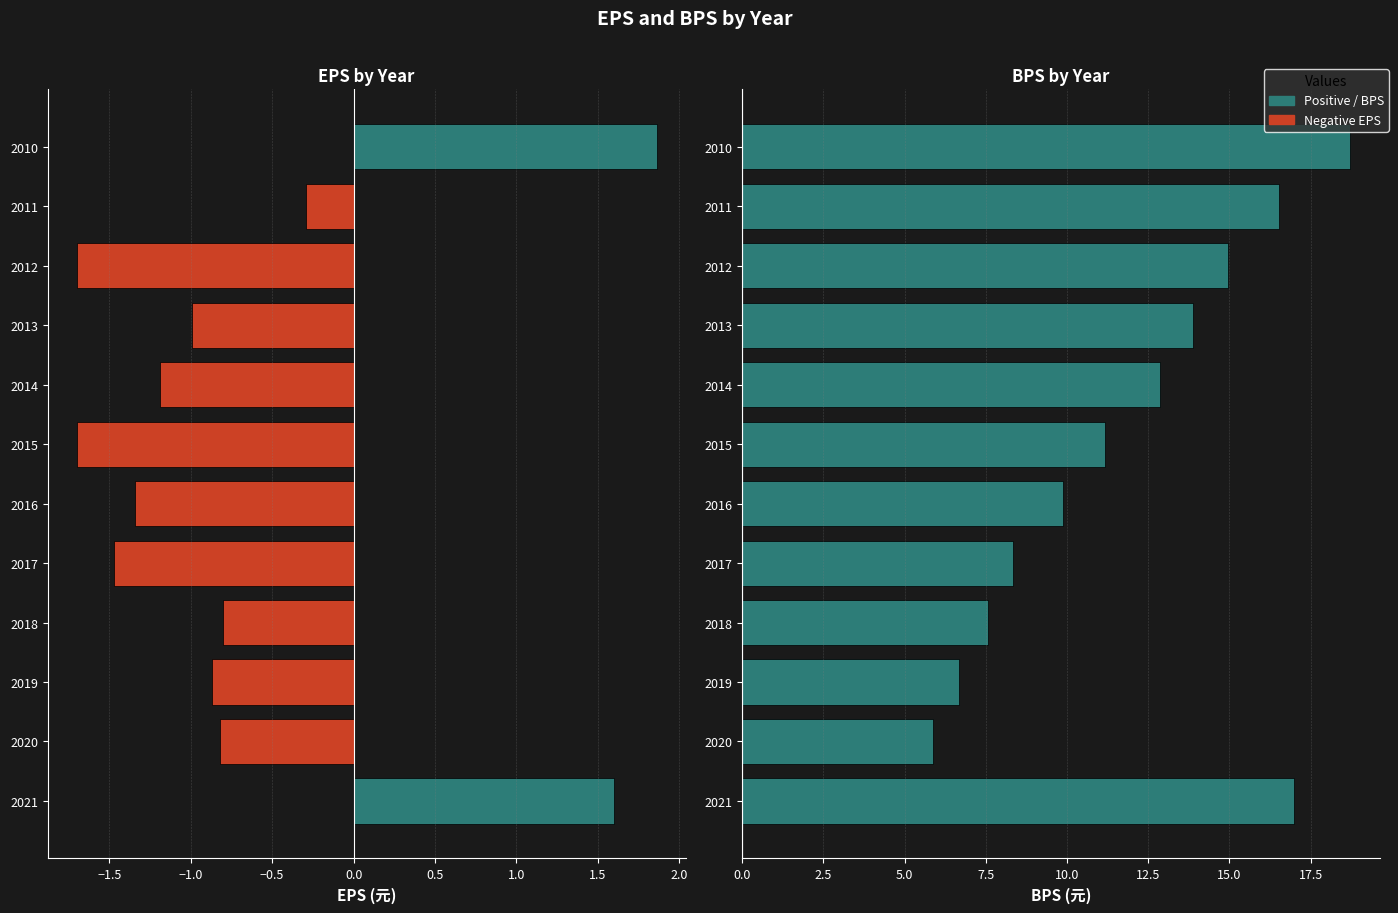

How many groups of bars are there?

12